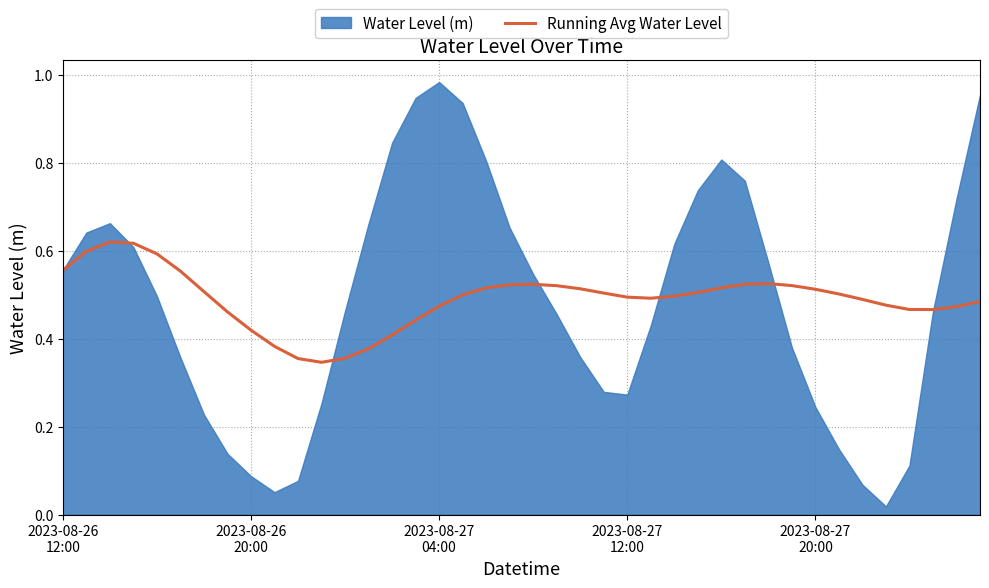

Which has a higher value, 28 or 31?

31